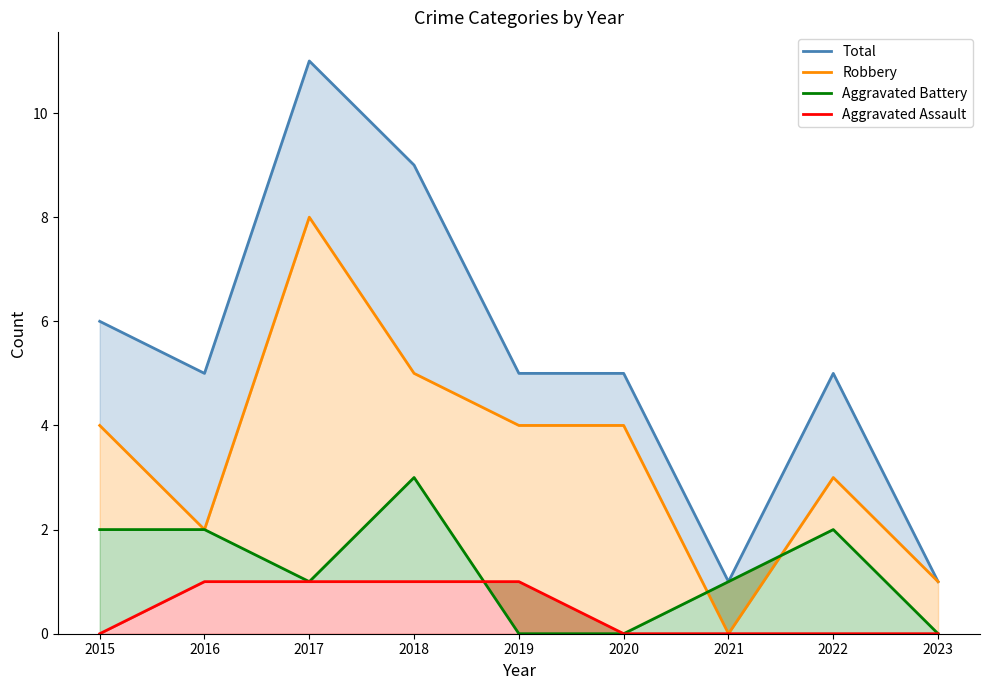

At which category is the sum across all series the highest?

2017